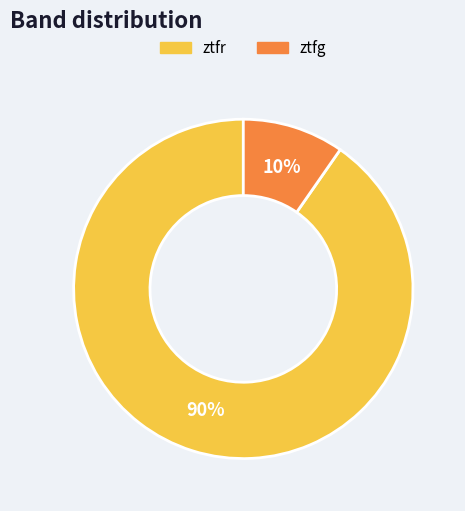

Do ztfr and ztfg together represent more than half of the pie?

Yes